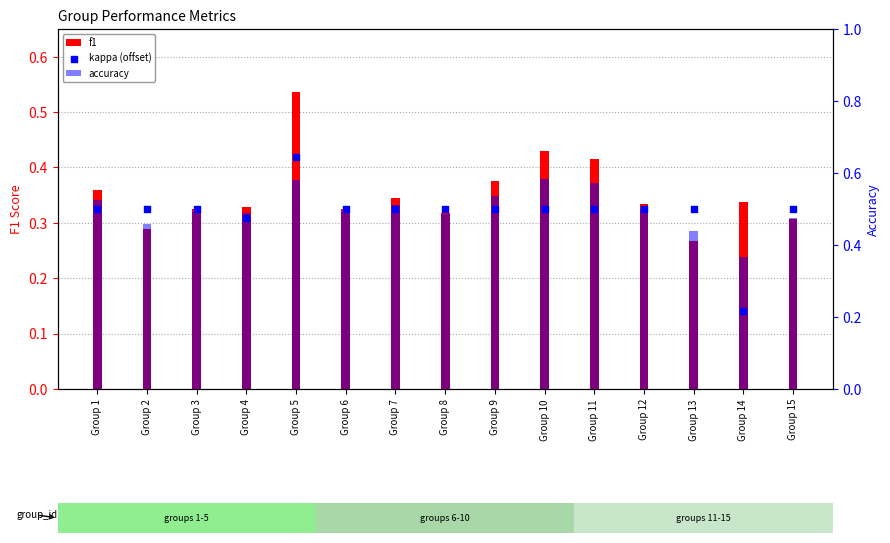

Which series contains the highest Y value?

kappa (offset)